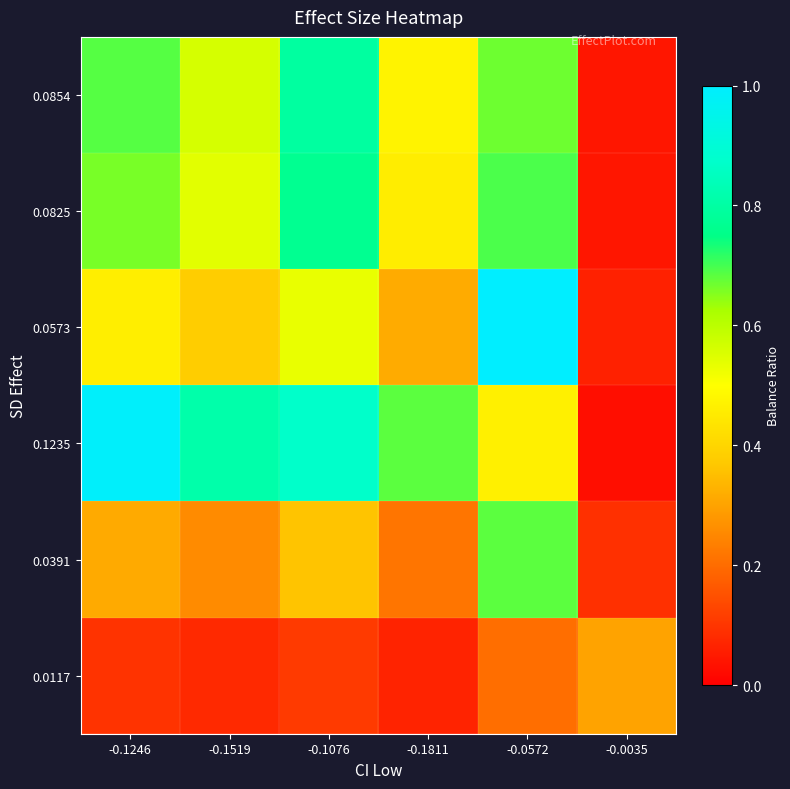

Between -0.1246 and -0.0572, which series saw the biggest shift?

0.0573